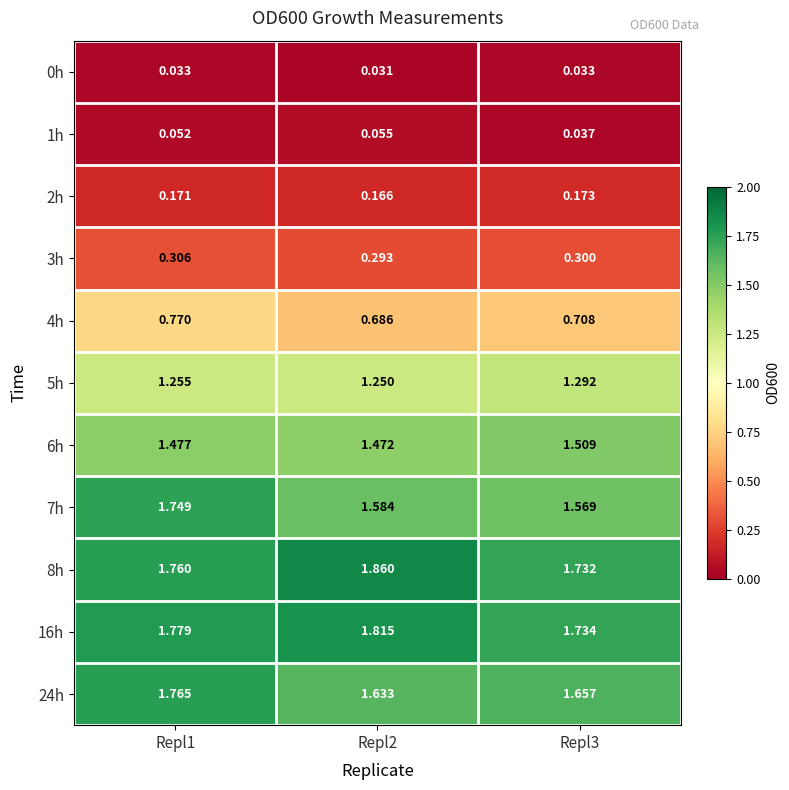

Is the value of 24h at Repl1 greater than the value of 4h at Repl2?

Yes